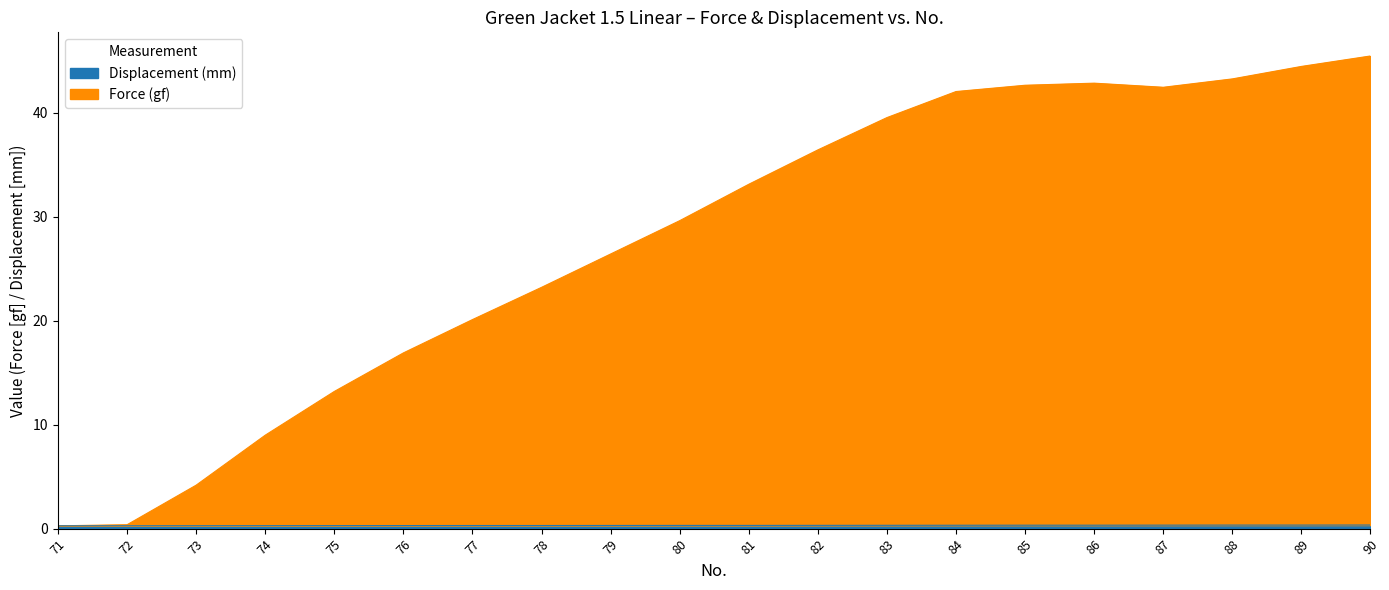

True or false: Displacement (mm) and Force (gf) intersect in this chart.

False